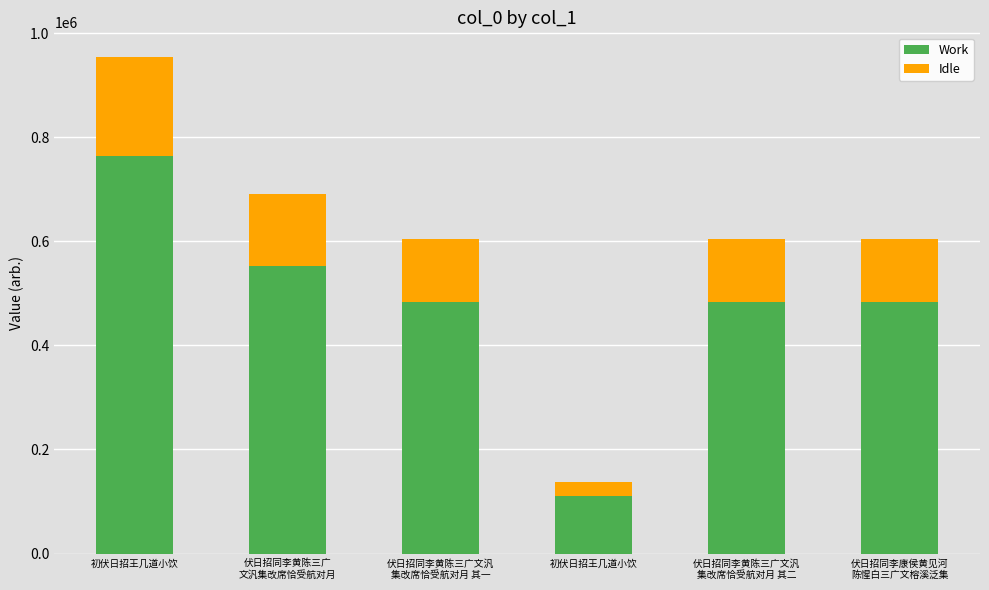

Count the number of data series in this chart.

2